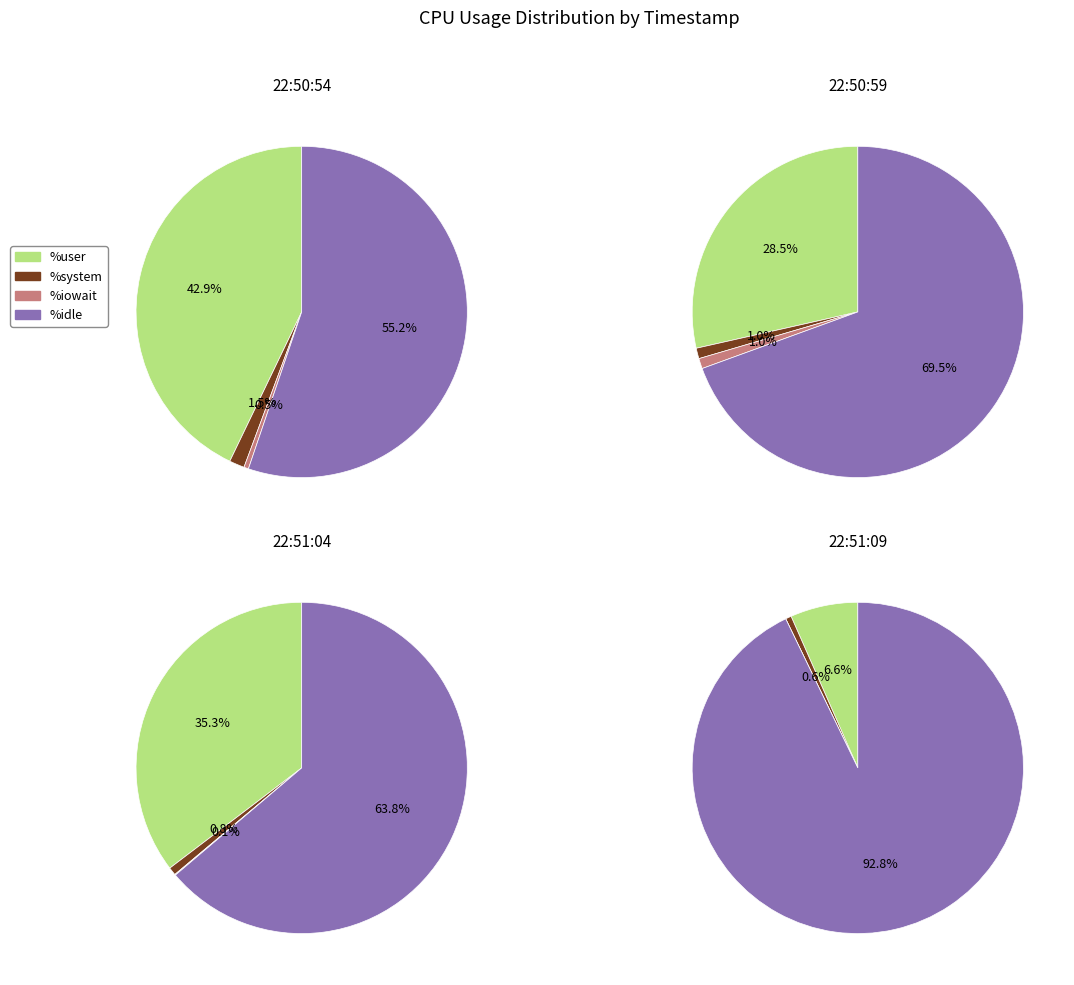

Does 22:51:09 represent more than half of the total?

No